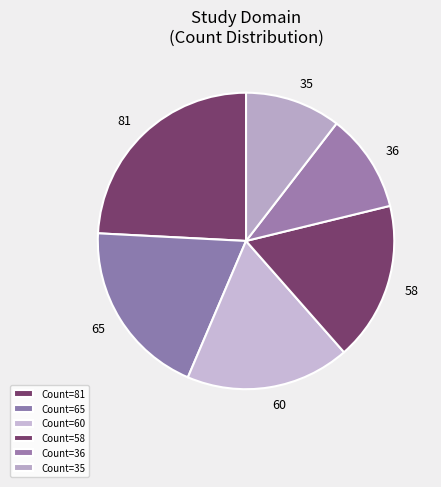

Is there any slice that represents more than half of the pie?

No